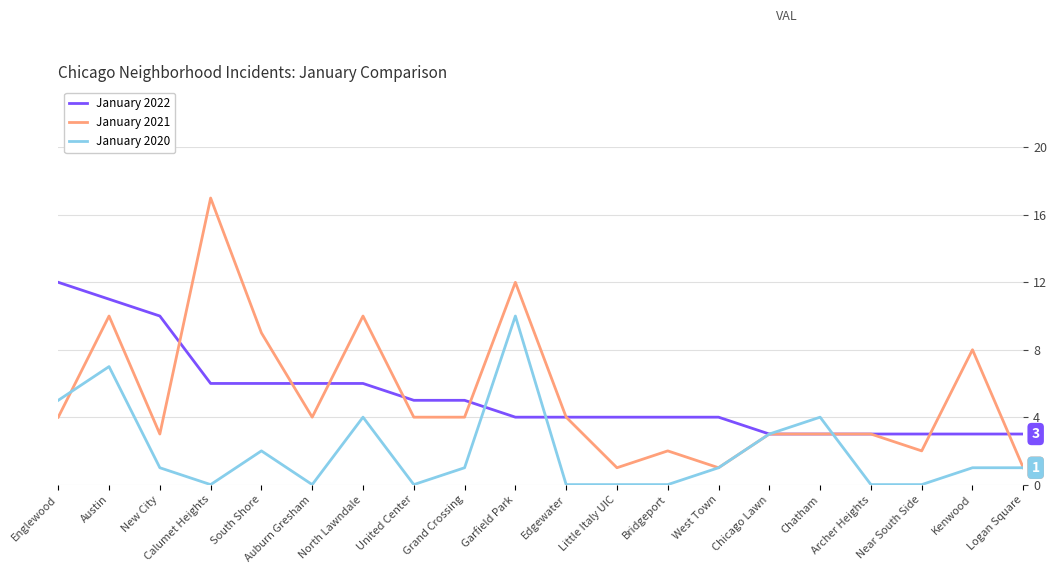

What position from the right is Chatham?

5